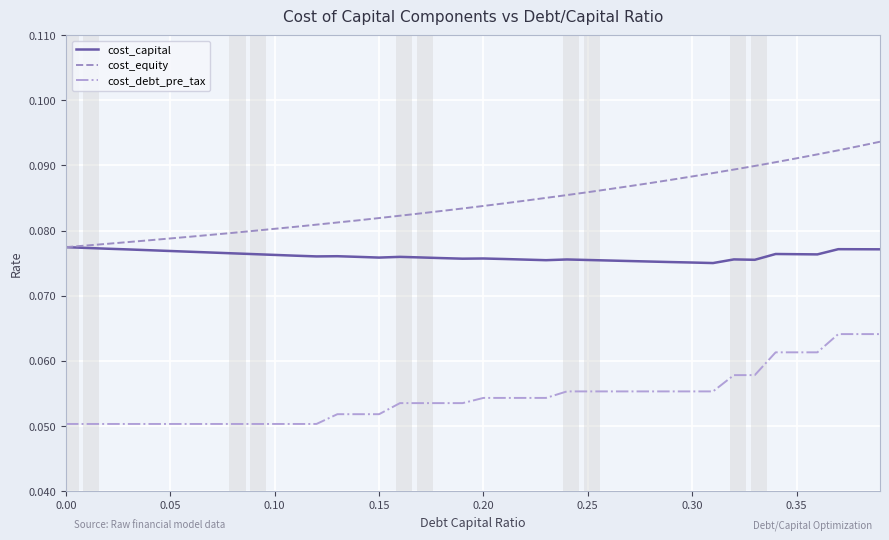

Rank the series by their average value, from lowest to highest.

cost_debt_pre_tax, cost_capital, cost_equity